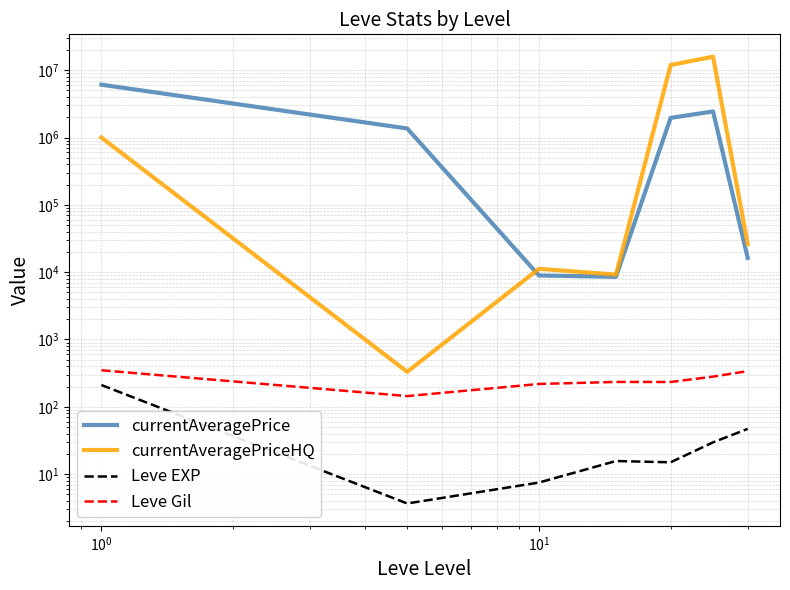

True or false: Leve EXP and Leve Gil intersect in this chart.

False